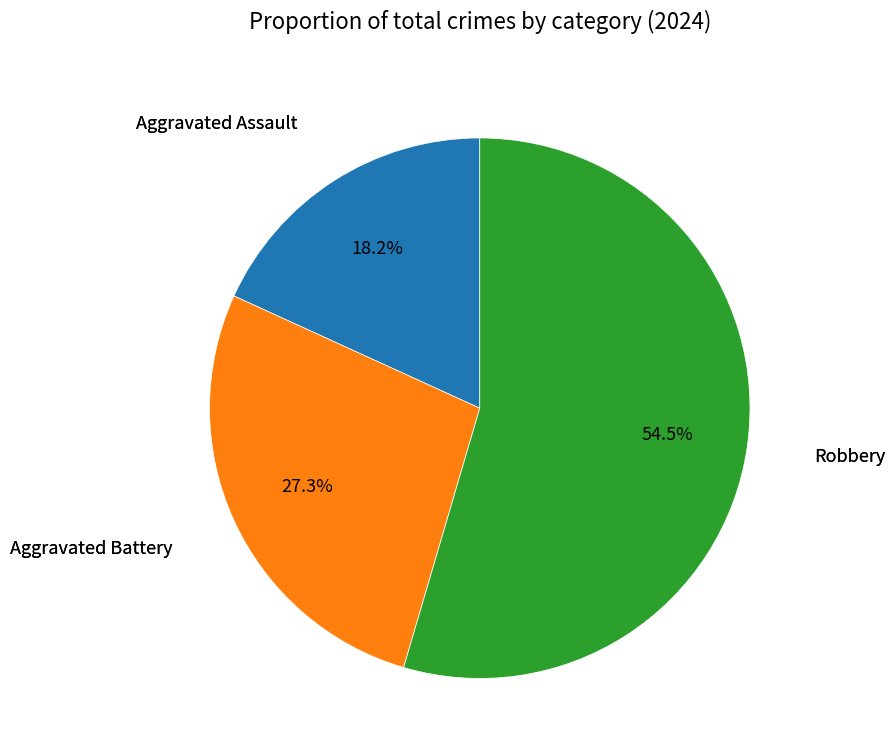

Does any single category account for the majority?

Yes